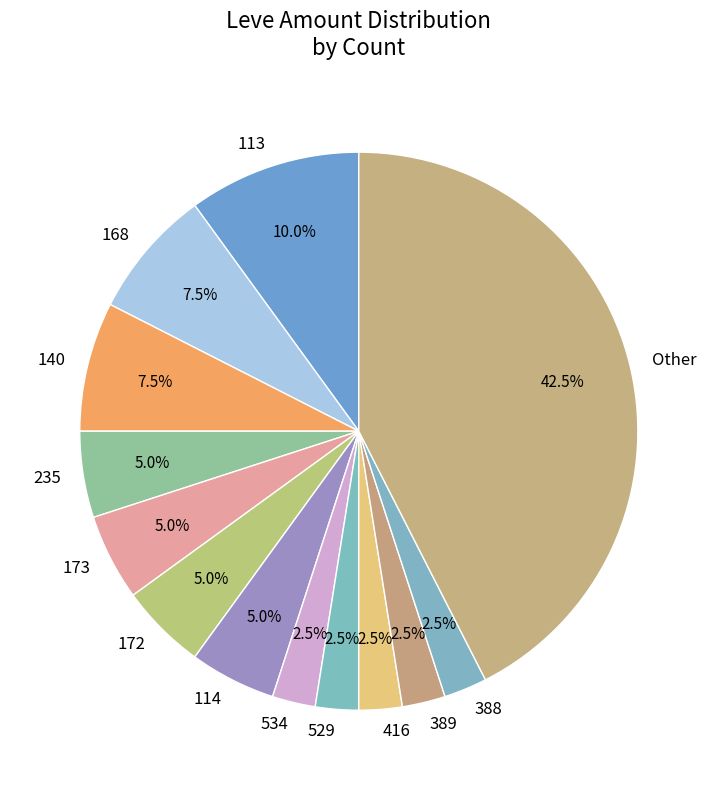

The 235 slice represents 1% of the pie. True or false?

False